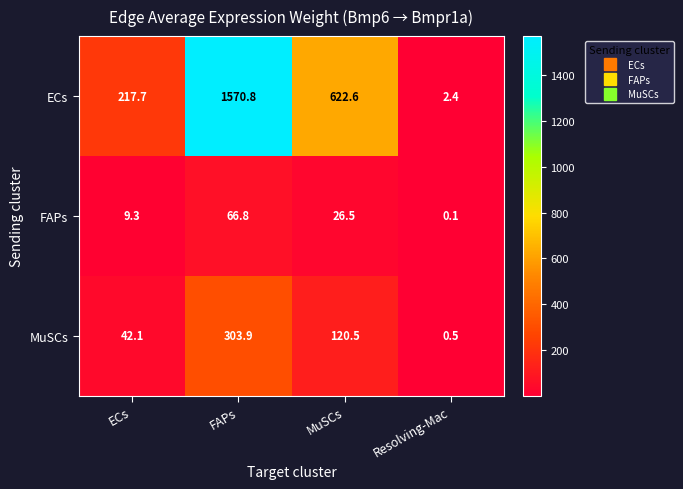

Which series has the widest spread of values?

ECs